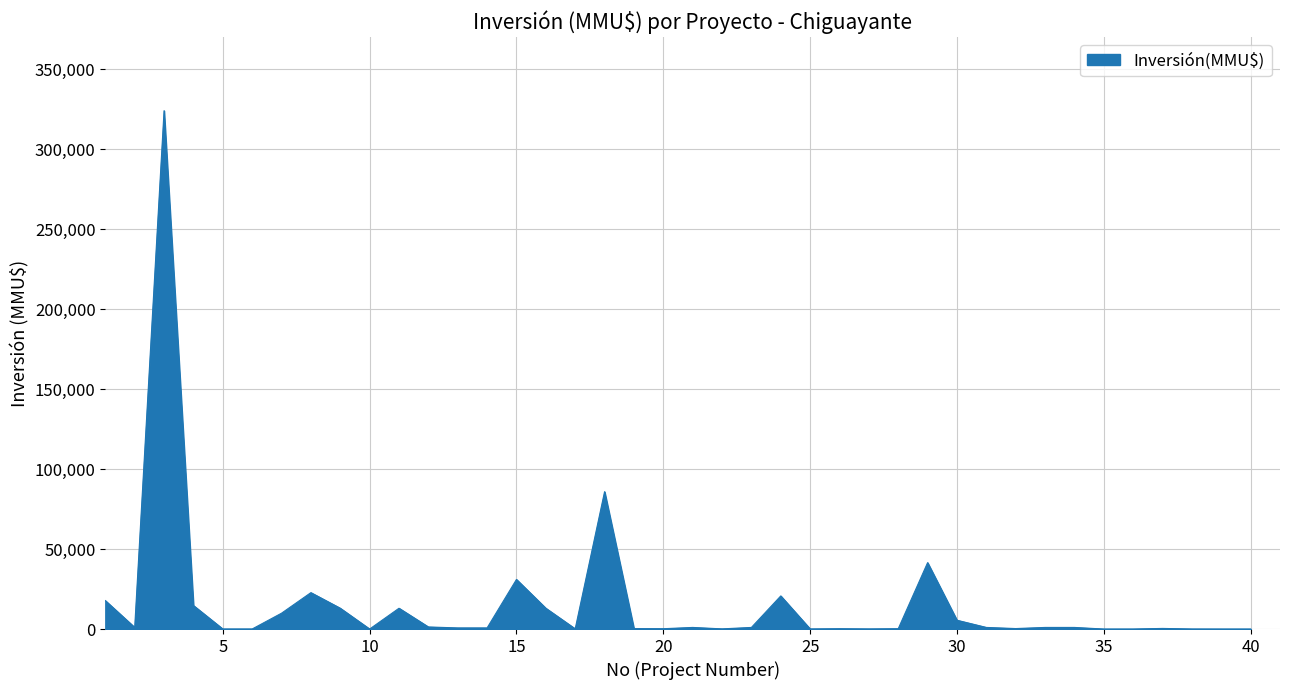

Rank the categories by value from highest to lowest.

3, 18, 29, 15, 8, 24, 1, 4, 9, 11, 16, 7, 30, 12, 2, 21, 23, 31, 33, 34, 13, 14, 37, 32, 19, 20, 26, 28, 17, 22, 27, 25, 5, 6, 38, 10, 35, 36, 39, 40